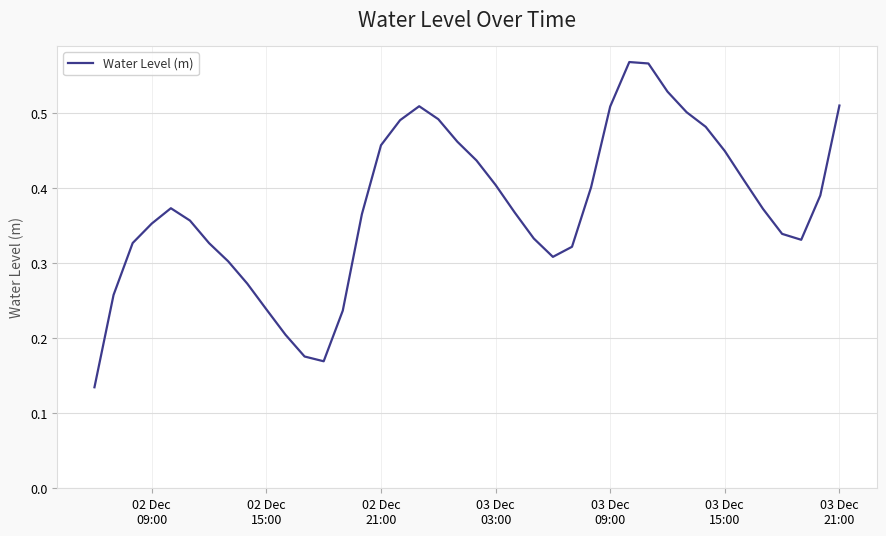

True or false: the data has more than 0 interior local peaks.

True